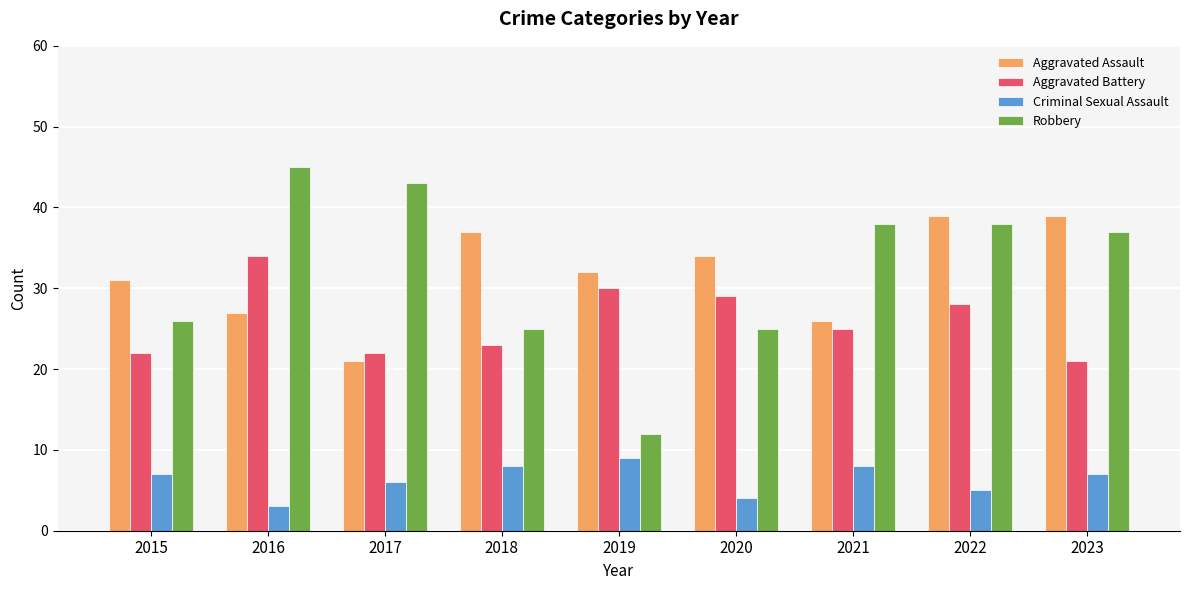

Which series has the widest spread of values?

Robbery